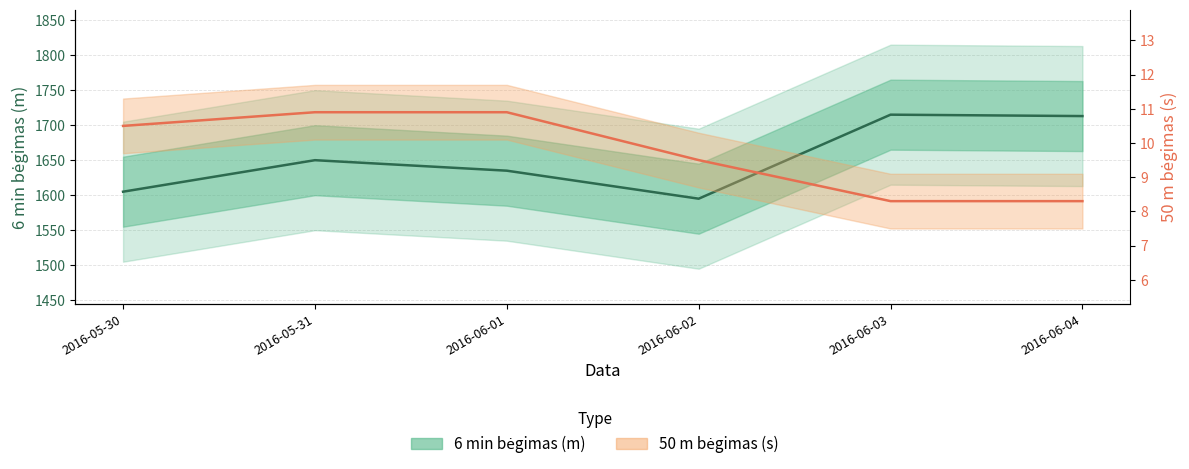

List the series in order of their peak value, highest first.

6 min bėgimas (m), 50 m bėgimas (s)